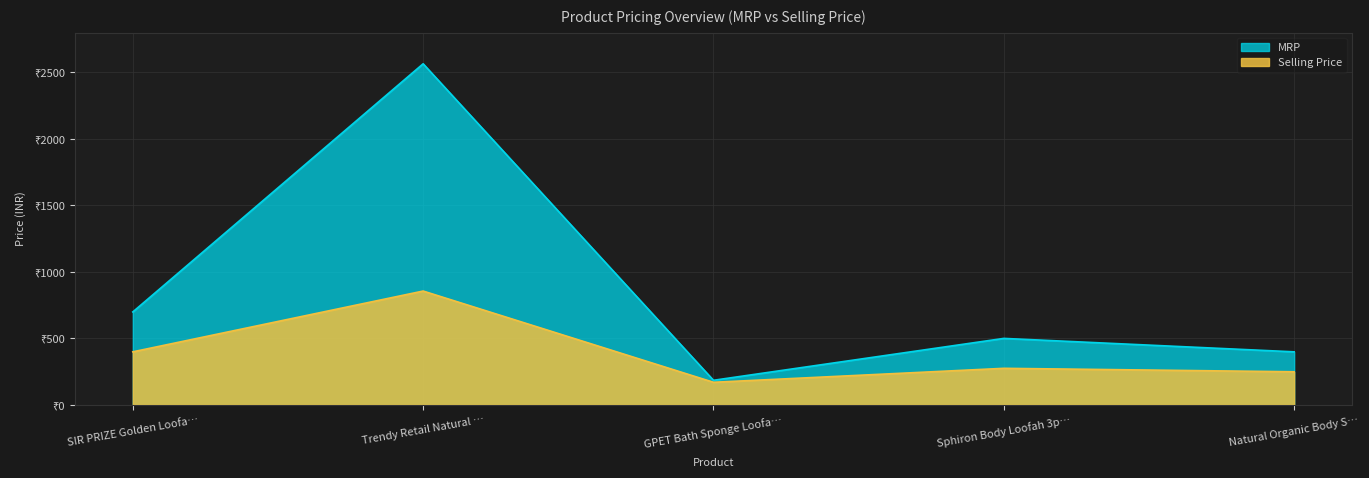

Read the MRP value at SIR PRIZE Golden Loofa…, to the nearest 50.

700